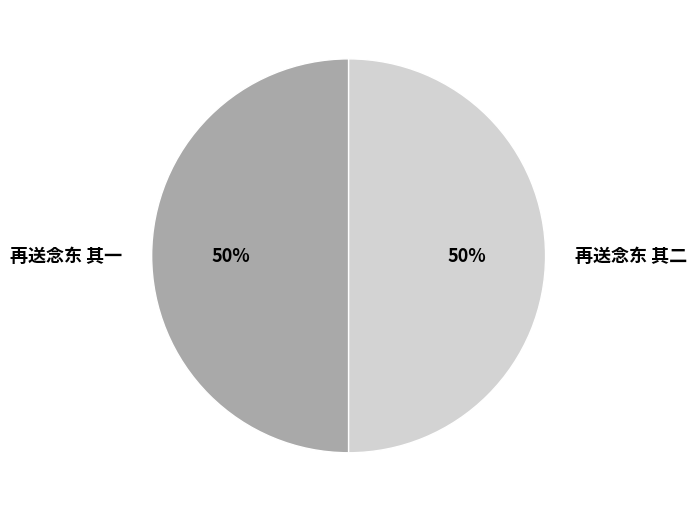

How many slices are in this pie chart?

2